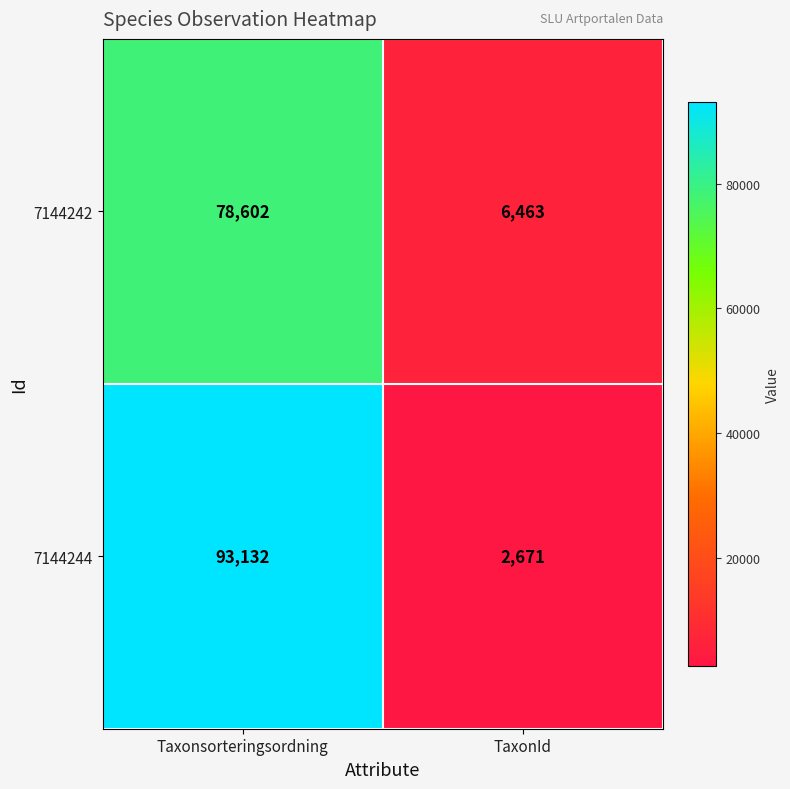

What is the greatest value displayed?

93132